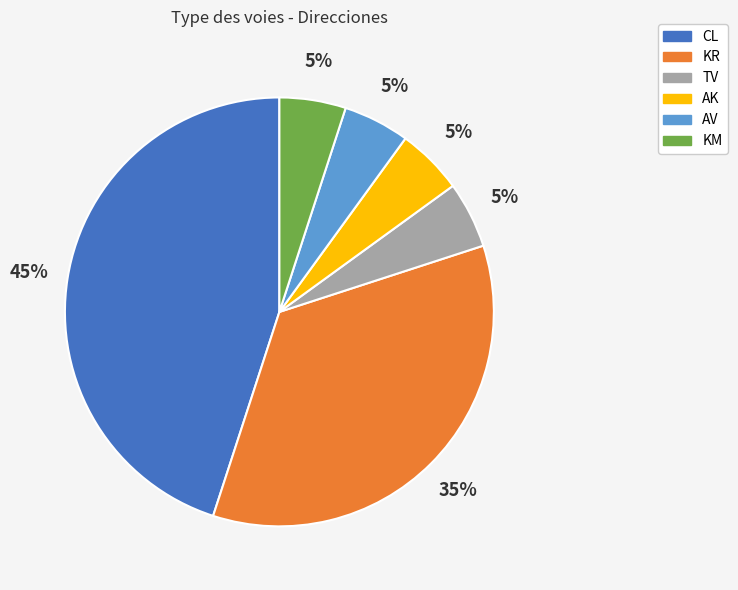

To the nearest percent, what is the difference between the largest and smallest slice percentages?

40%